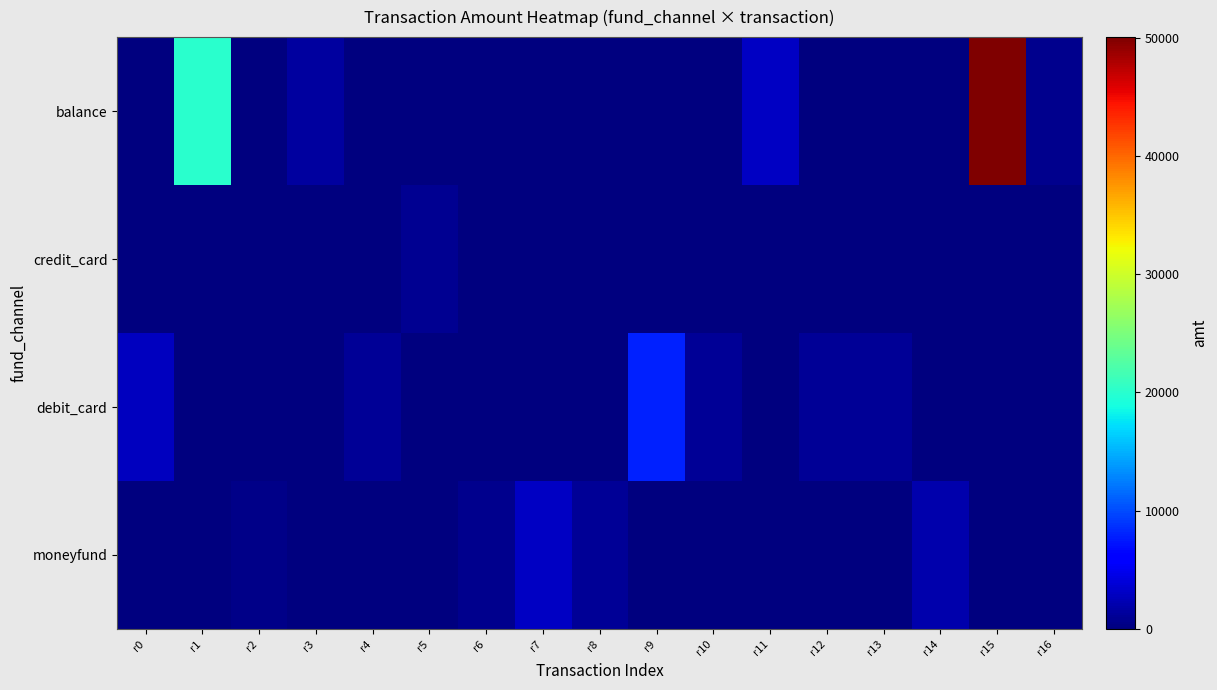

Reading right to left, what are all the values shown in this chart?

balance: r16=666.0	r15=50050.0	r14=0.0	r13=0.0	r12=0.0	r11=3000.0	r10=0.0	r9=0.0	r8=0.0	r7=0.0	r6=0.0	r5=0.0	r4=0.0	r3=1491.0	r2=0.0	r1=20000.0	r0=0.0
credit_card: r16=0.0	r15=0.0	r14=0.0	r13=0.0	r12=0.0	r11=0.0	r10=0.0	r9=0.0	r8=0.0	r7=0.0	r6=0.0	r5=799.0	r4=0.0	r3=0.0	r2=0.0	r1=0.0	r0=0.0
debit_card: r16=0.0	r15=0.0	r14=0.0	r13=1000.0	r12=1000.0	r11=0.0	r10=1000.0	r9=8000.0	r8=0.0	r7=0.0	r6=0.0	r5=0.0	r4=1000.0	r3=0.0	r2=0.0	r1=0.0	r0=2780.0
moneyfund: r16=0.0	r15=0.0	r14=2000.0	r13=0.0	r12=0.0	r11=0.0	r10=0.0	r9=0.0	r8=1000.0	r7=3000.0	r6=600.6	r5=0.0	r4=0.0	r3=0.0	r2=500.0	r1=0.0	r0=0.0